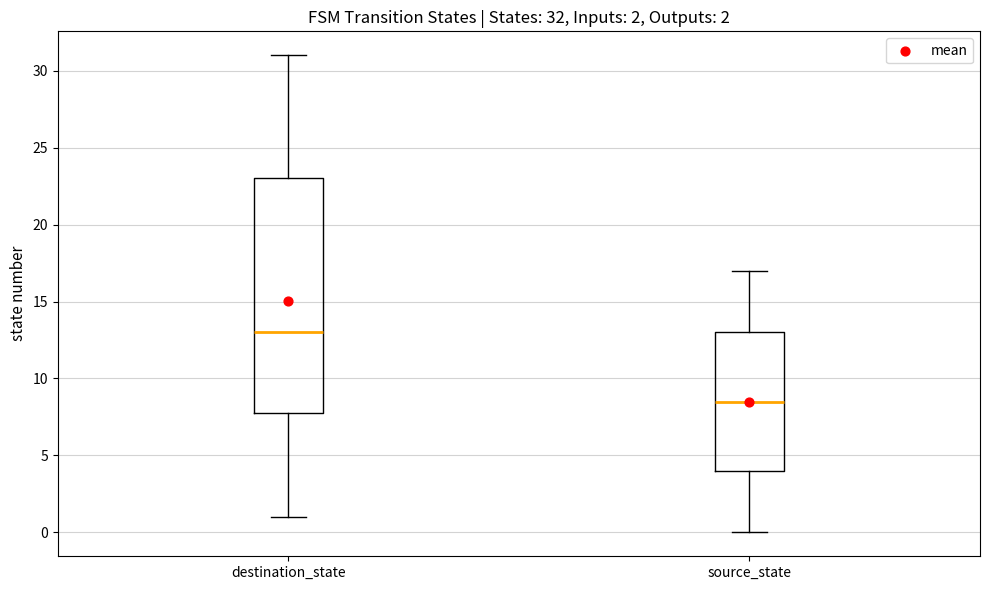

Which box is the tallest, from its lower edge to its upper edge?

destination_state